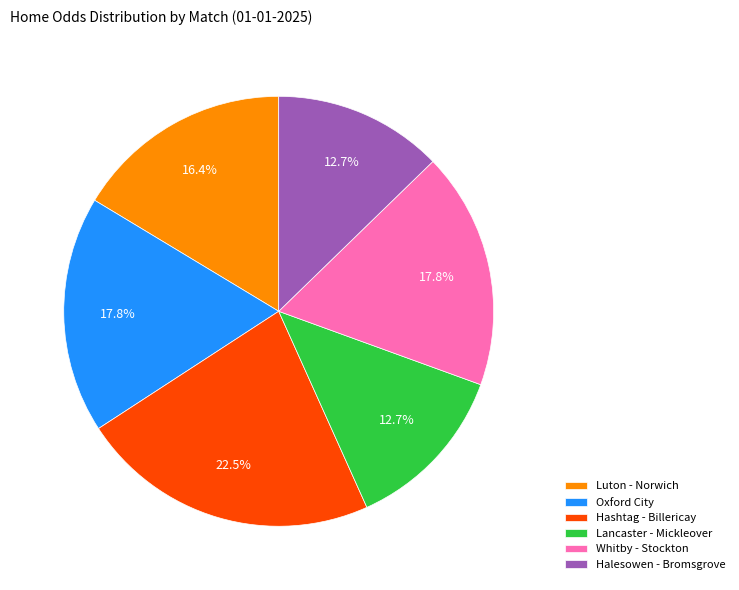

Which slice is the largest?

Hashtag - Billericay